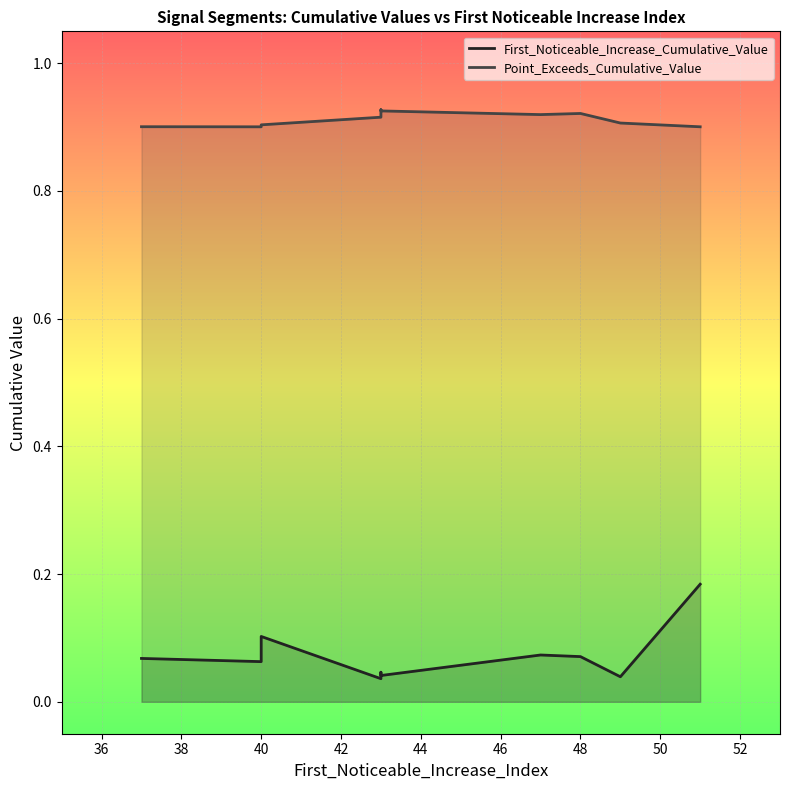

Reading left to right, what are all the values shown in this chart?

First_Noticeable_Increase_Cumulative_Value: 0.1	0.1	0.1	0.0	0.0	0.0	0.1	0.1	0.0	0.2
Point_Exceeds_Cumulative_Value: 0.9	0.9	0.9	0.9	0.9	0.9	0.9	0.9	0.9	0.9